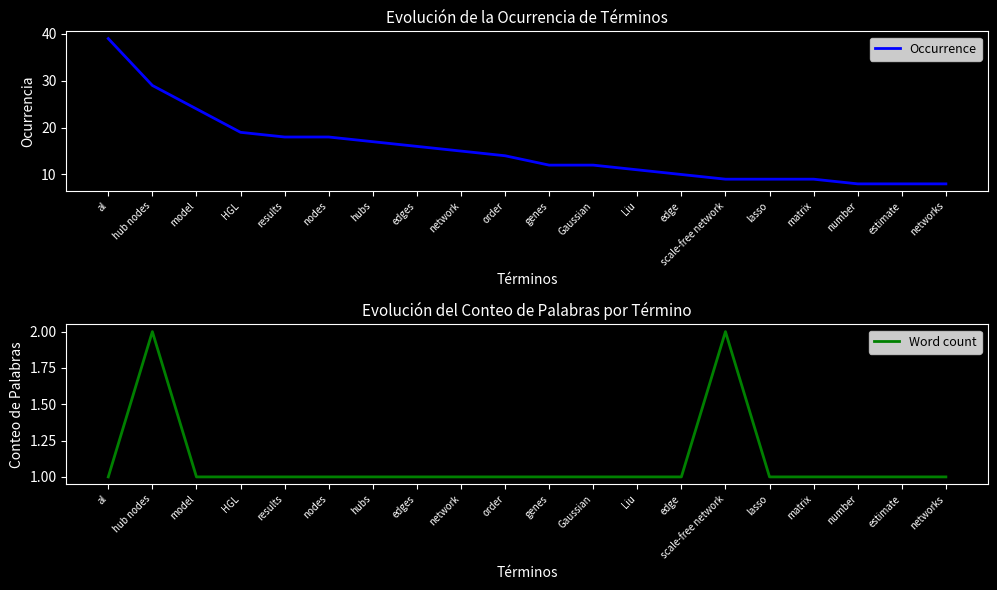

What is the approximate value of Word count at matrix?

1